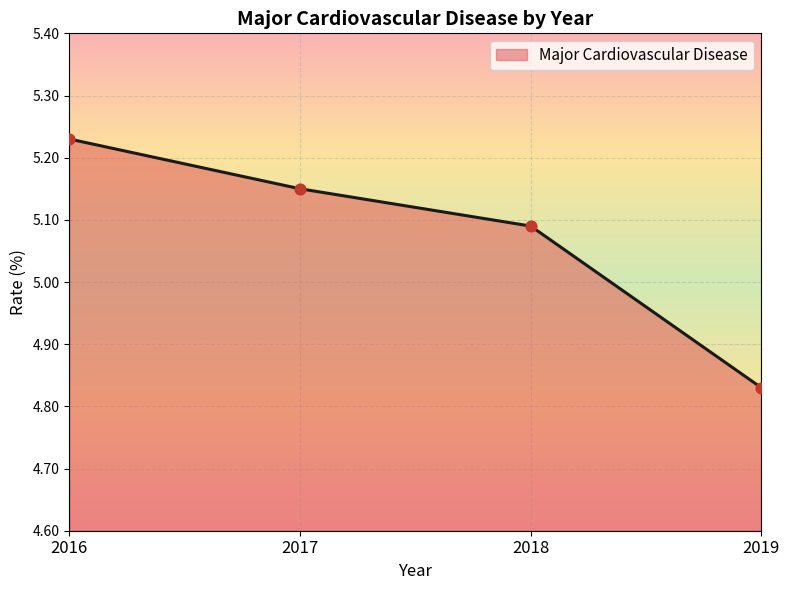

Which has a higher value, 2017 or 2018?

2017